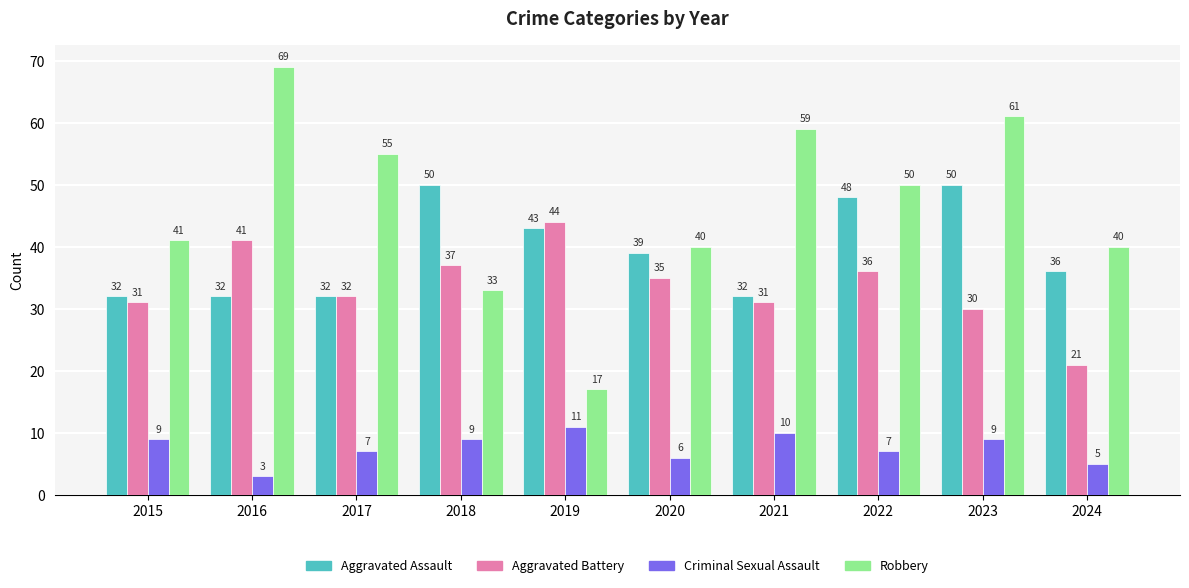

What is the value of the Criminal Sexual Assault bar at the 5th from the left?

11